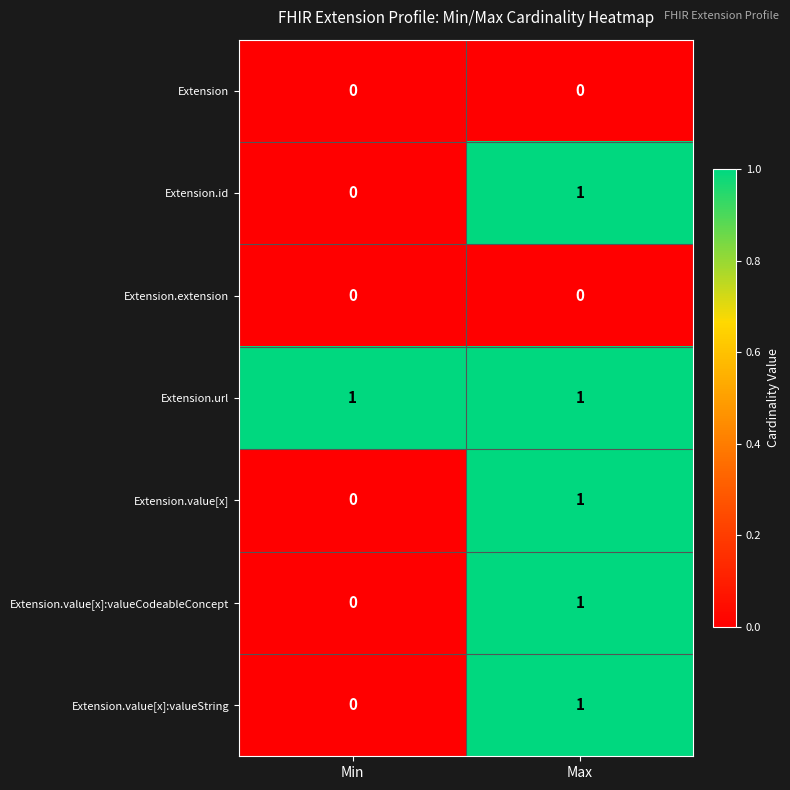

The Extension.value[x]:valueCodeableConcept series shows 1 at Max. True or false?

True